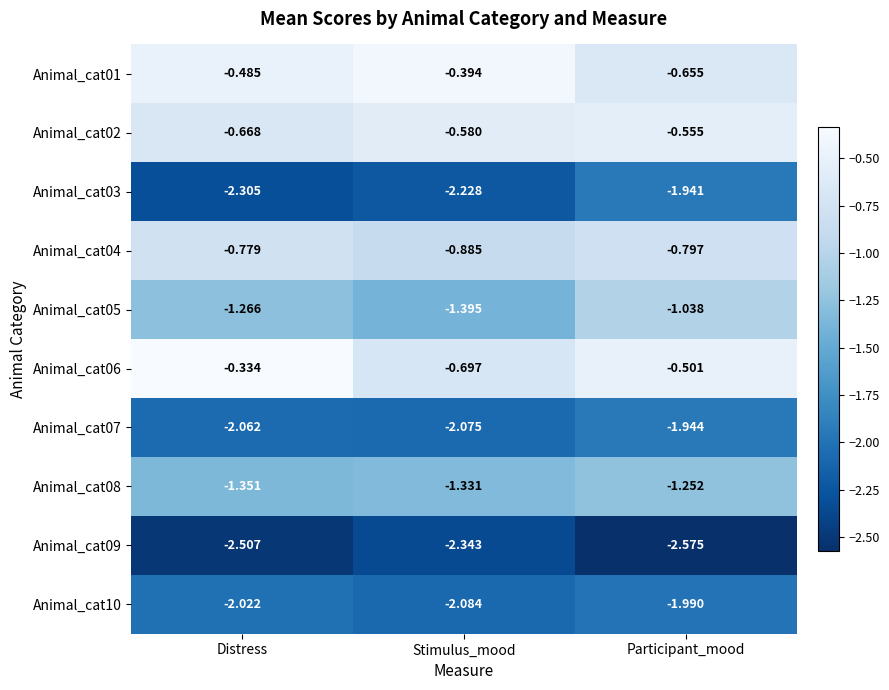

At which label does Animal_cat06 reach its minimum?

Stimulus_mood